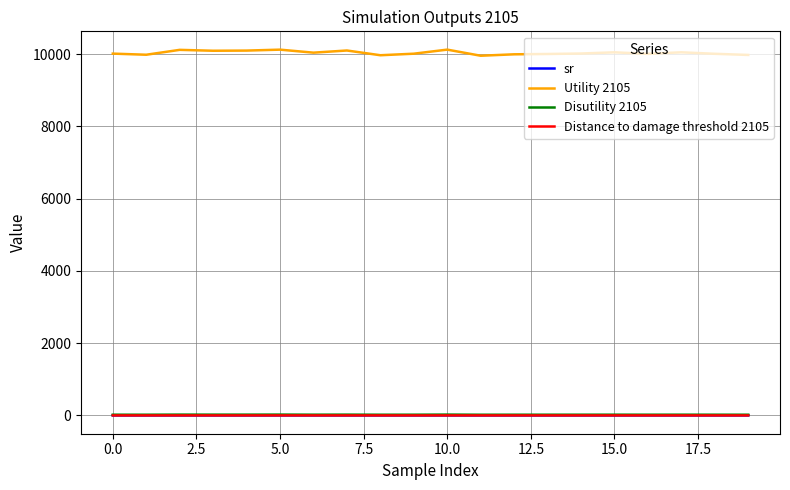

Does the chart have visible grid lines?

Yes